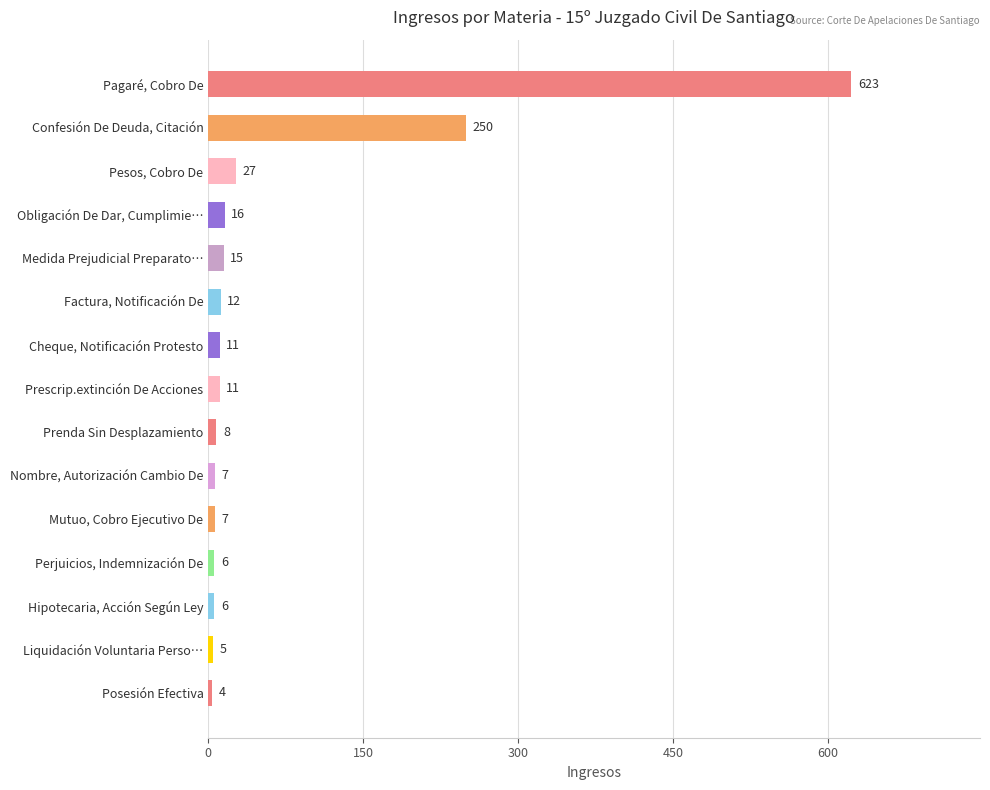

What is the minimum value shown in the chart?

4